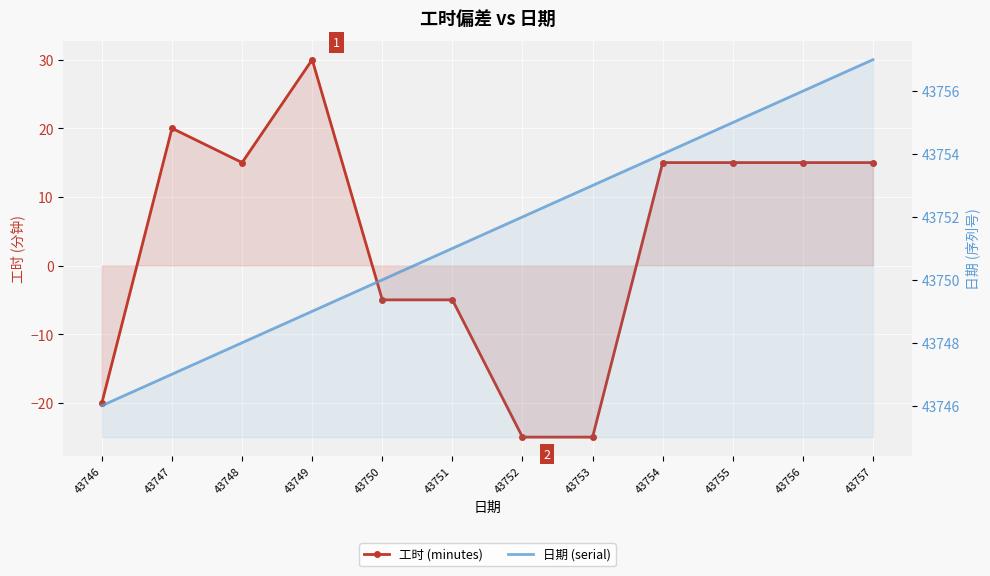

Which category has the highest value in the 日期 (serial) series?

43757